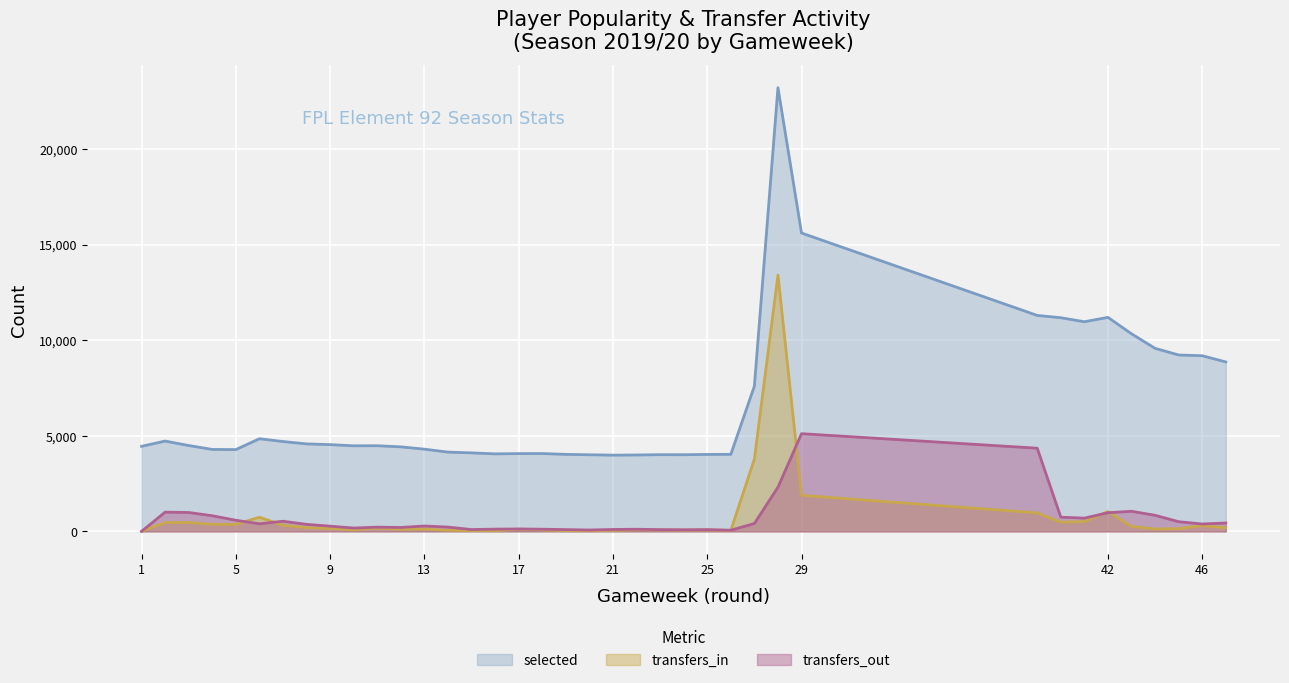

Count the number of data series in this chart.

3